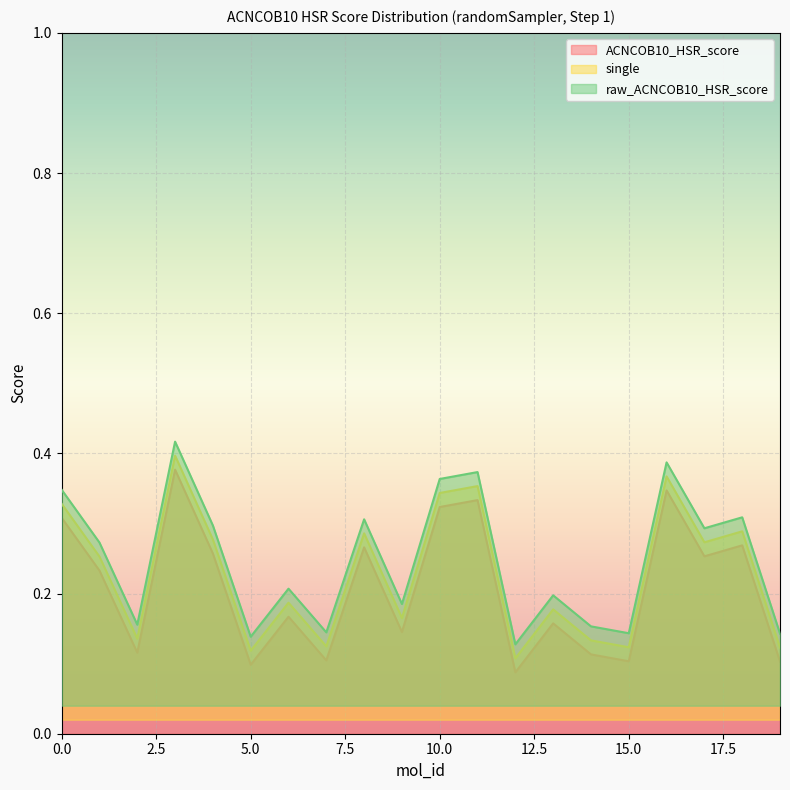

True or false: raw_ACNCOB10_HSR_score and ACNCOB10_HSR_score intersect in this chart.

False